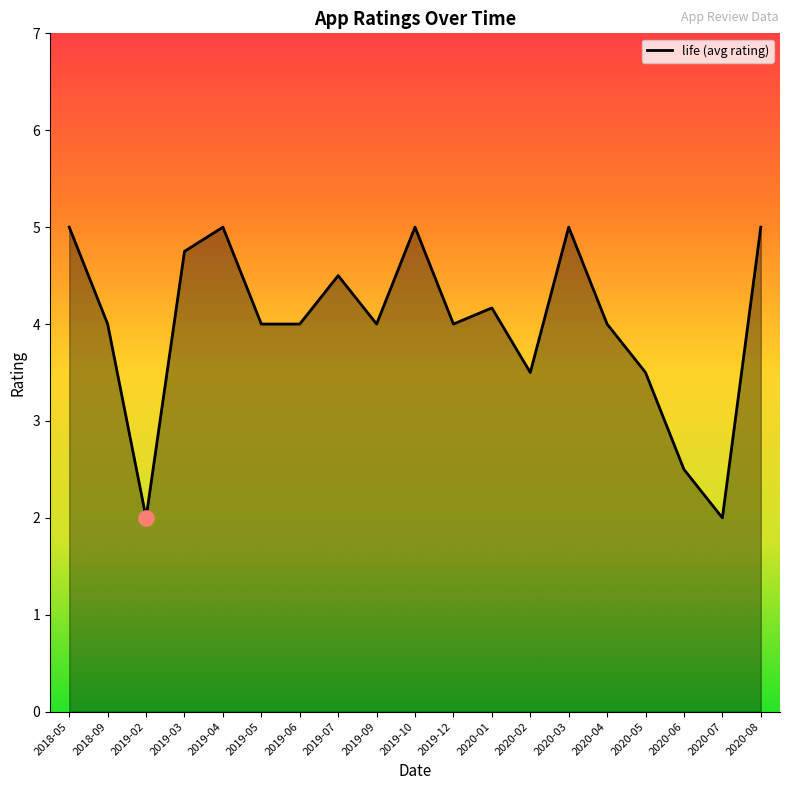

What is the change in value from 2019-12 to 2020-02?

-0.5